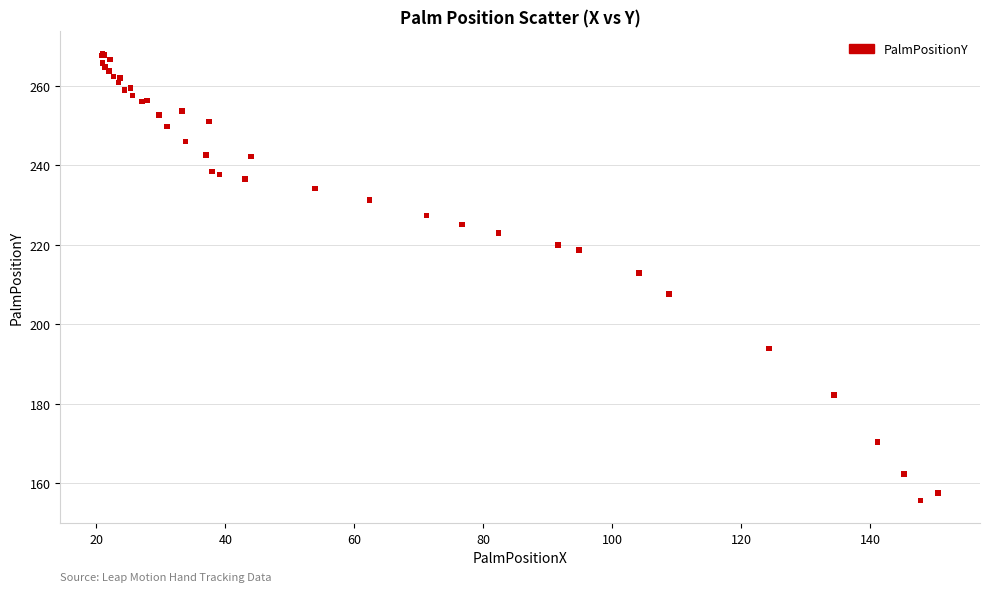

What Y value in the scatter plot is closest to 211?

212.9